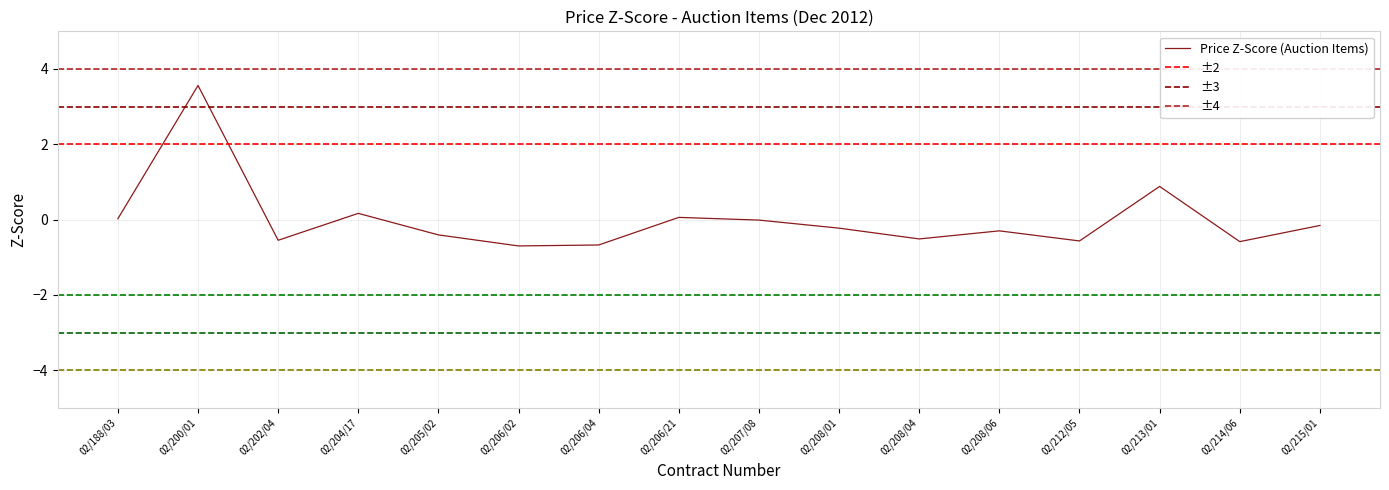

True or false: the data shows -0.2 at 02/208/01.

True